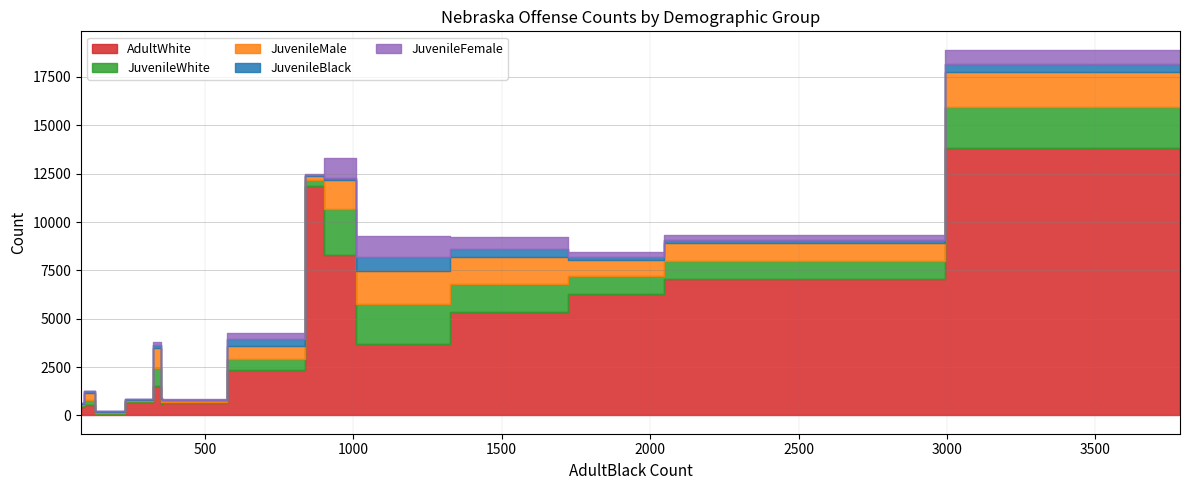

What is the value of the JuvenileMale point at the 15th from the left?

58